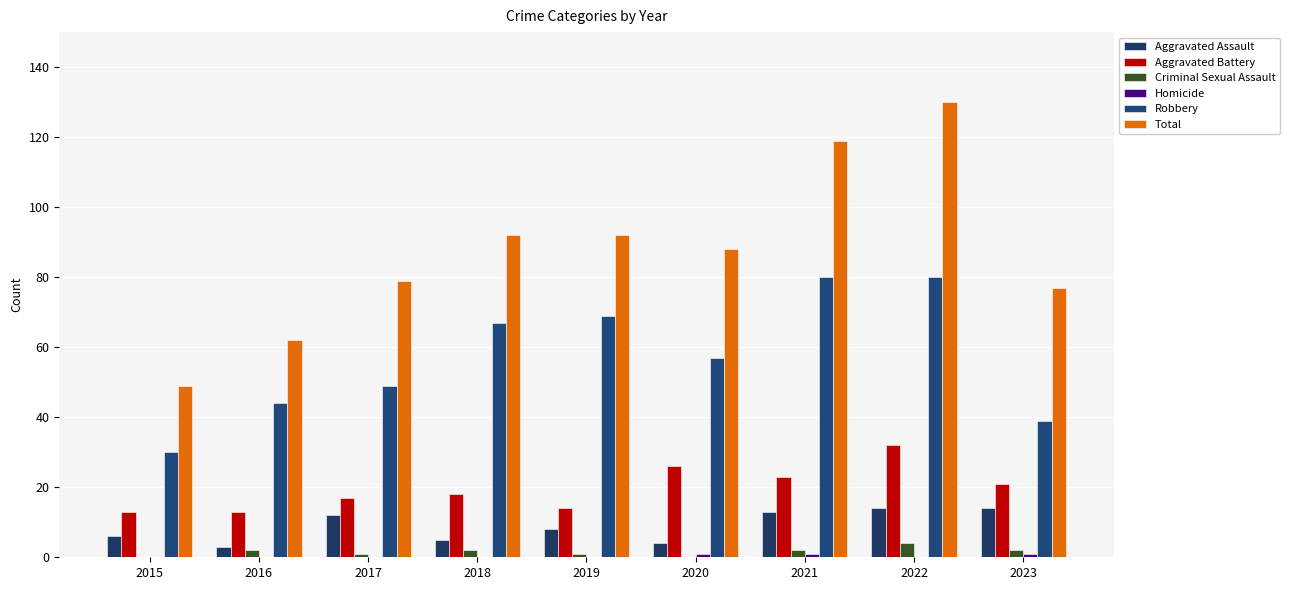

Where is Aggravated Battery nearest to the value 22?

2021